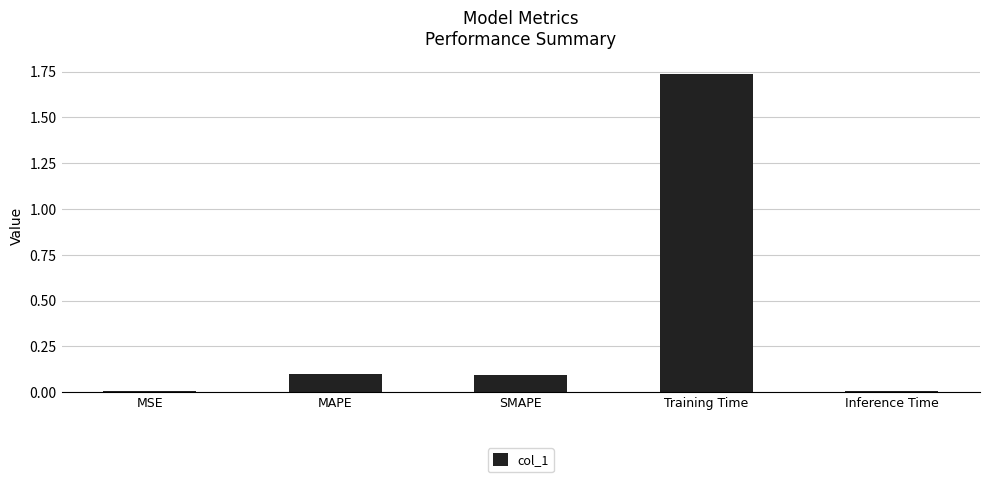

What is the ratio of the value at SMAPE to the value at Training Time?

0.1